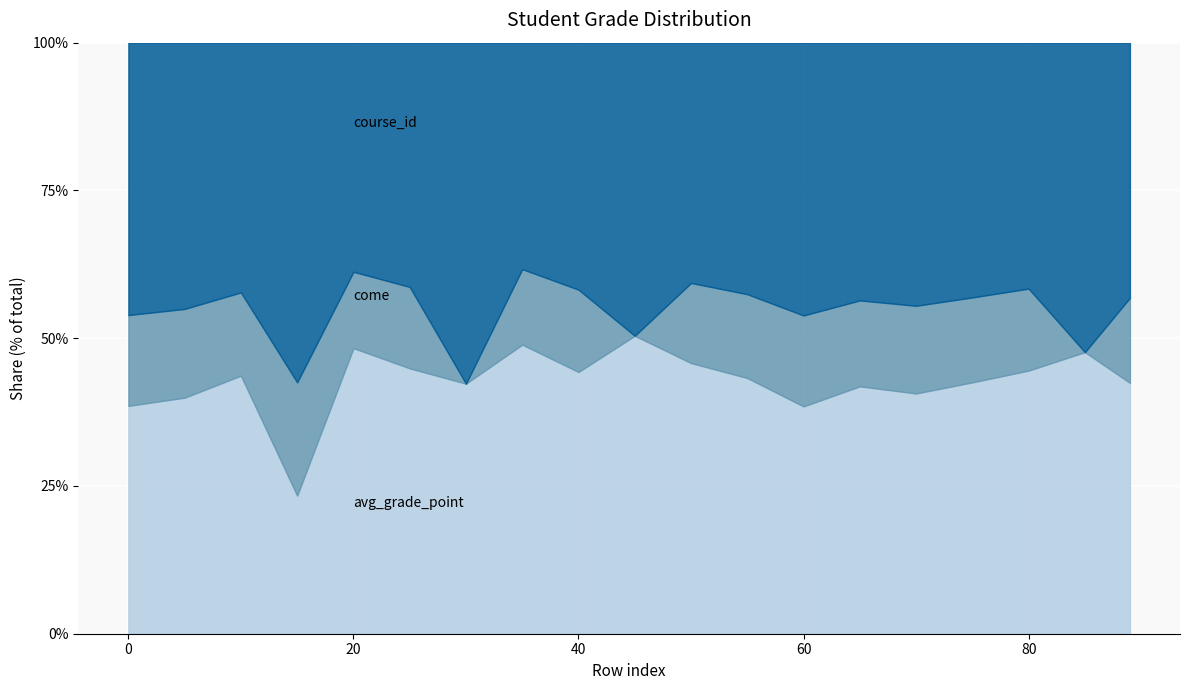

Rank the series by their maximum value, from lowest to highest.

come, course_id, avg_grade_point